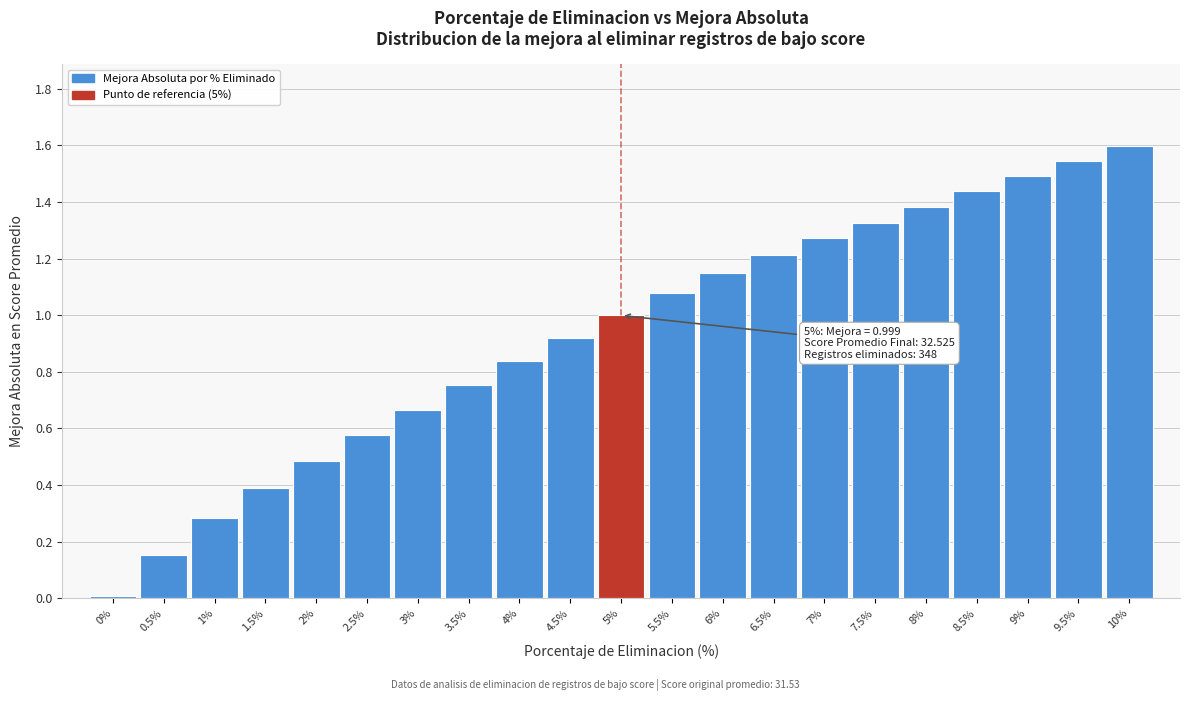

True or false: the data shows 1.4 at 8%.

True